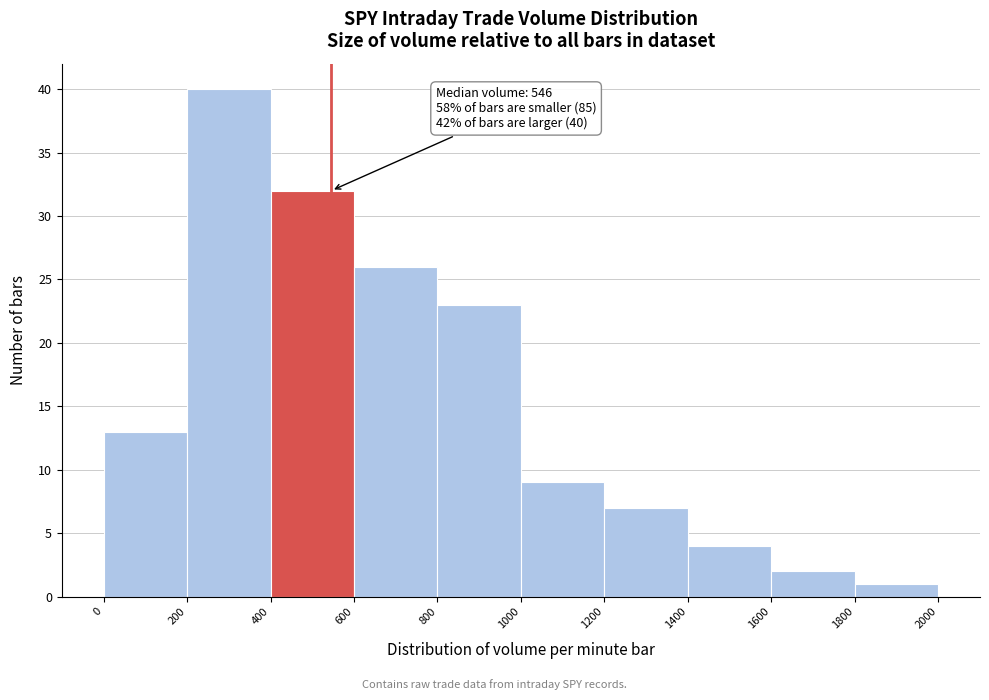

Which range on the x-axis has the tallest bar?

200 to 400